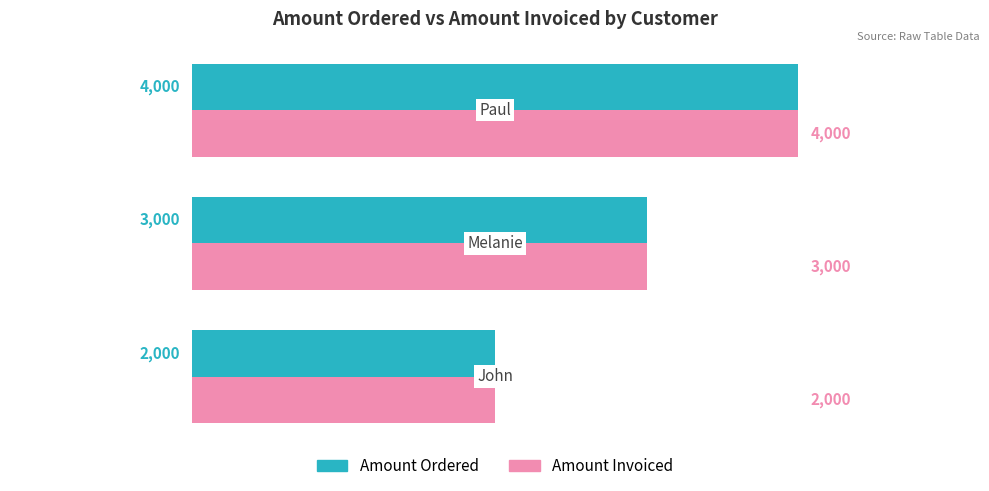

What is the difference between the second highest and minimum values in the Amount Ordered series?

1000